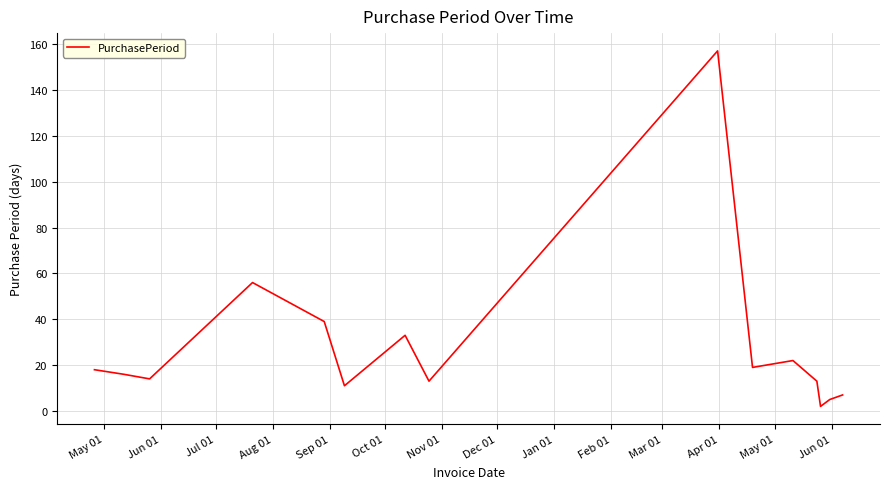

What is the maximum value shown in the chart?

157